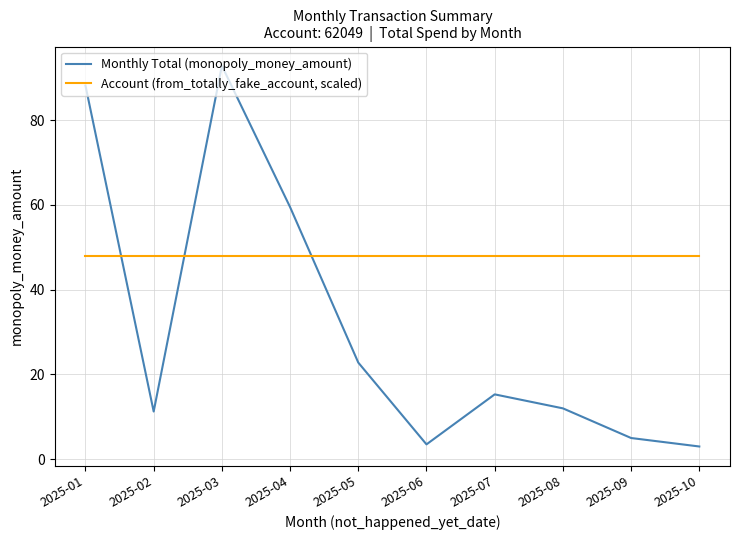

At how many categories does at least one series exceed 3?

10